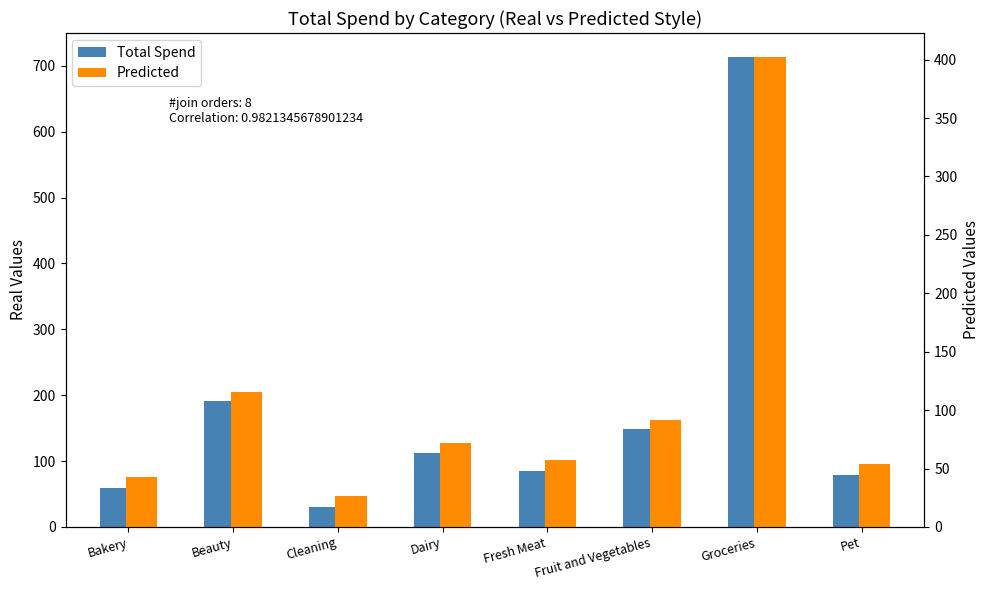

Between Pet and Groceries, which is larger?

Groceries